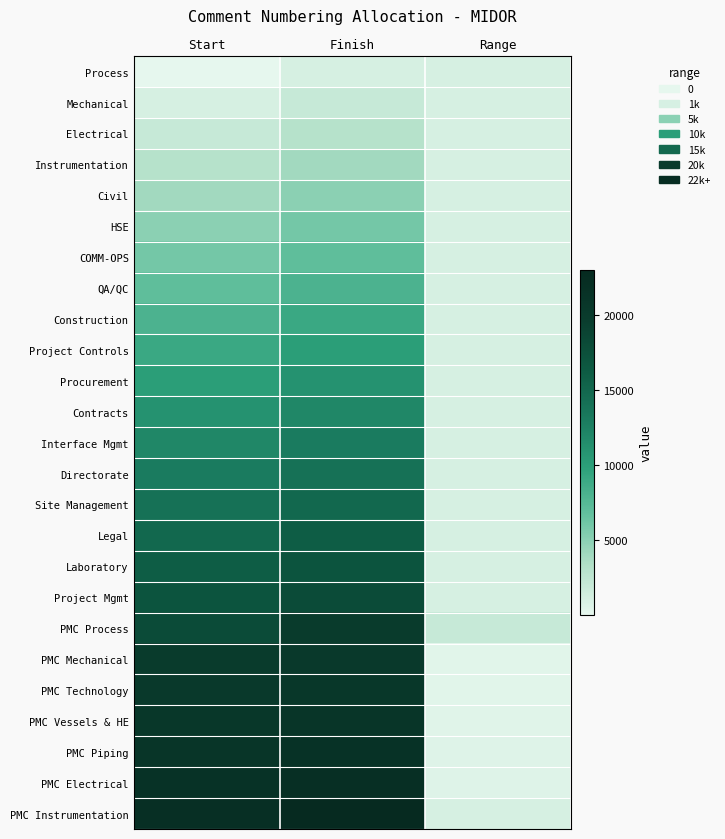

Reading left to right, list all the values displayed in this chart.

Process: Start=1	Finish=1000	Range=999
Mechanical: Start=1001	Finish=2000	Range=999
Electrical: Start=2001	Finish=3000	Range=999
Instrumentation: Start=3001	Finish=4000	Range=999
Civil: Start=4001	Finish=5000	Range=999
HSE: Start=5001	Finish=6000	Range=999
COMM-OPS: Start=6001	Finish=7000	Range=999
QA/QC: Start=7001	Finish=8000	Range=999
Construction: Start=8001	Finish=9000	Range=999
Project Controls: Start=9001	Finish=10000	Range=999
Procurement: Start=10001	Finish=11000	Range=999
Contracts: Start=11001	Finish=12000	Range=999
Interface Mgmt: Start=12001	Finish=13000	Range=999
Directorate: Start=13001	Finish=14000	Range=999
Site Management: Start=14001	Finish=15000	Range=999
Legal: Start=15001	Finish=16000	Range=999
Laboratory: Start=16001	Finish=17000	Range=999
Project Mgmt: Start=17001	Finish=18000	Range=999
PMC Process: Start=18001	Finish=20000	Range=1999
PMC Mechanical: Start=20001	Finish=20300	Range=299
PMC Technology: Start=20301	Finish=20600	Range=299
PMC Vessels & HE: Start=20601	Finish=21000	Range=399
PMC Piping: Start=21001	Finish=21500	Range=499
PMC Electrical: Start=21501	Finish=22000	Range=499
PMC Instrumentation: Start=22001	Finish=23000	Range=999